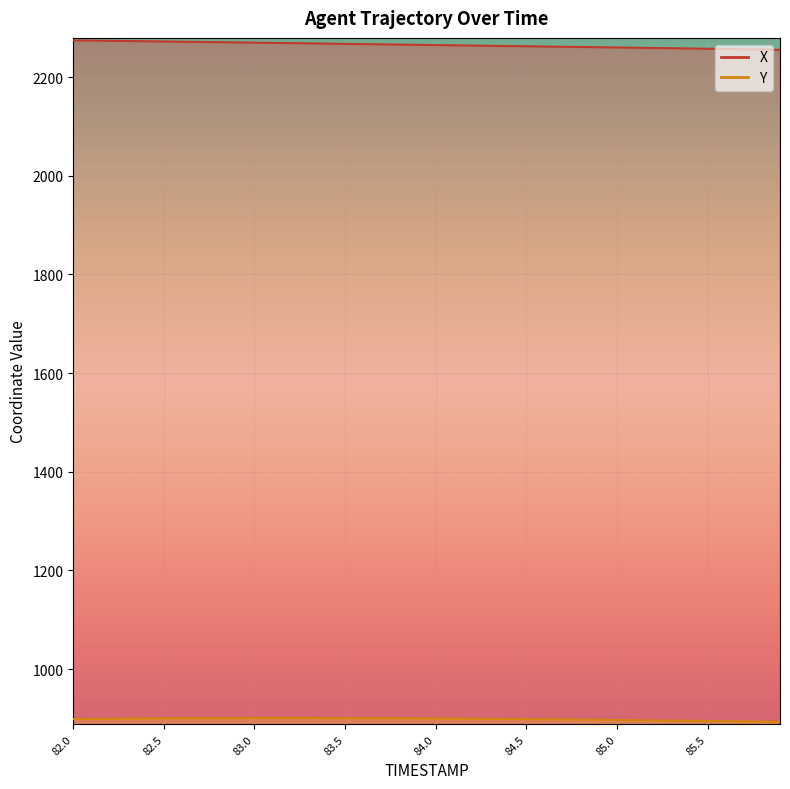

Rank the series by their average value, from lowest to highest.

Y, X